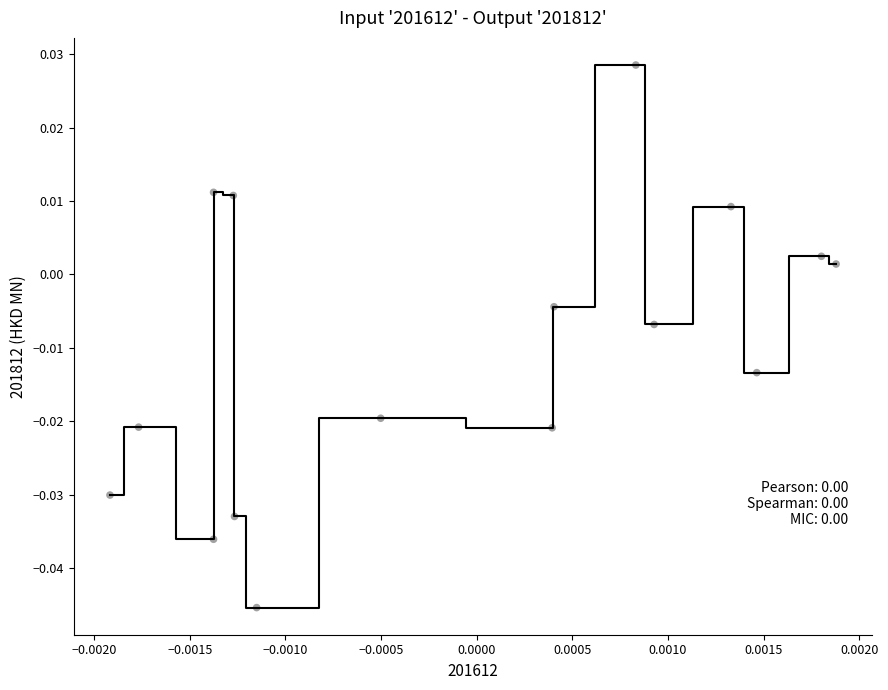

How many points are shown in the scatter plot?

16